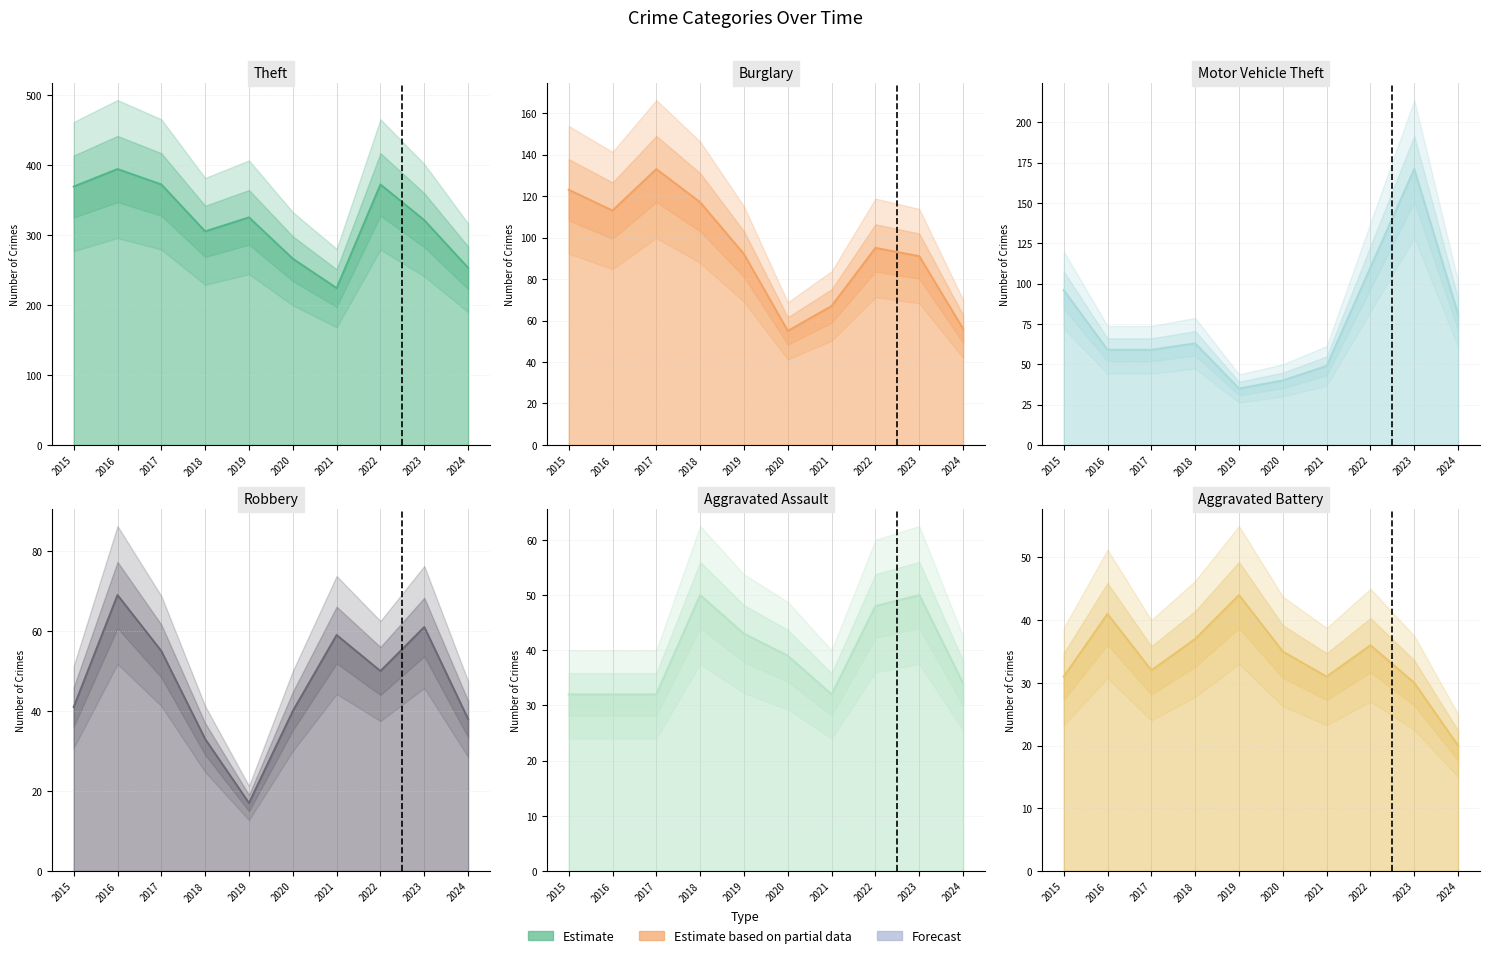

Which series has the largest total across all categories?

Theft